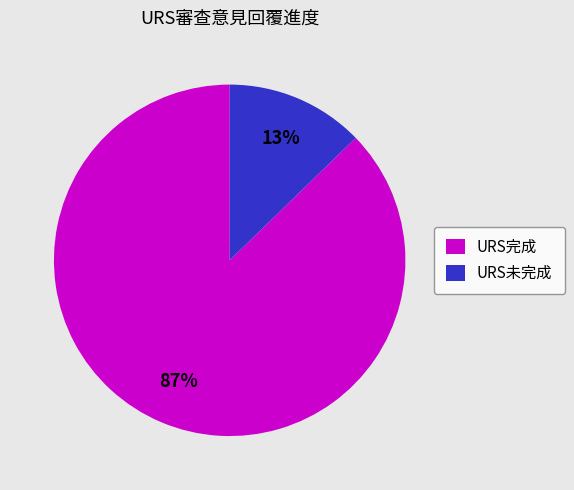

What is the majority slice?

URS完成